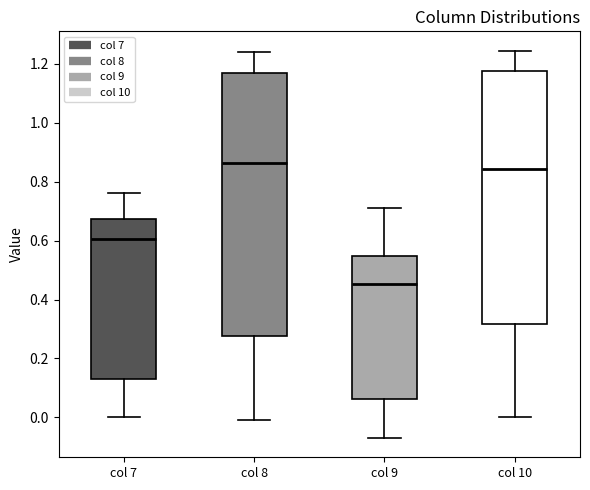

Where does the lower whisker of the box for col 10 end on the y-axis? The values are not printed on the chart, so give them approximately, as read against the axis.

0.00